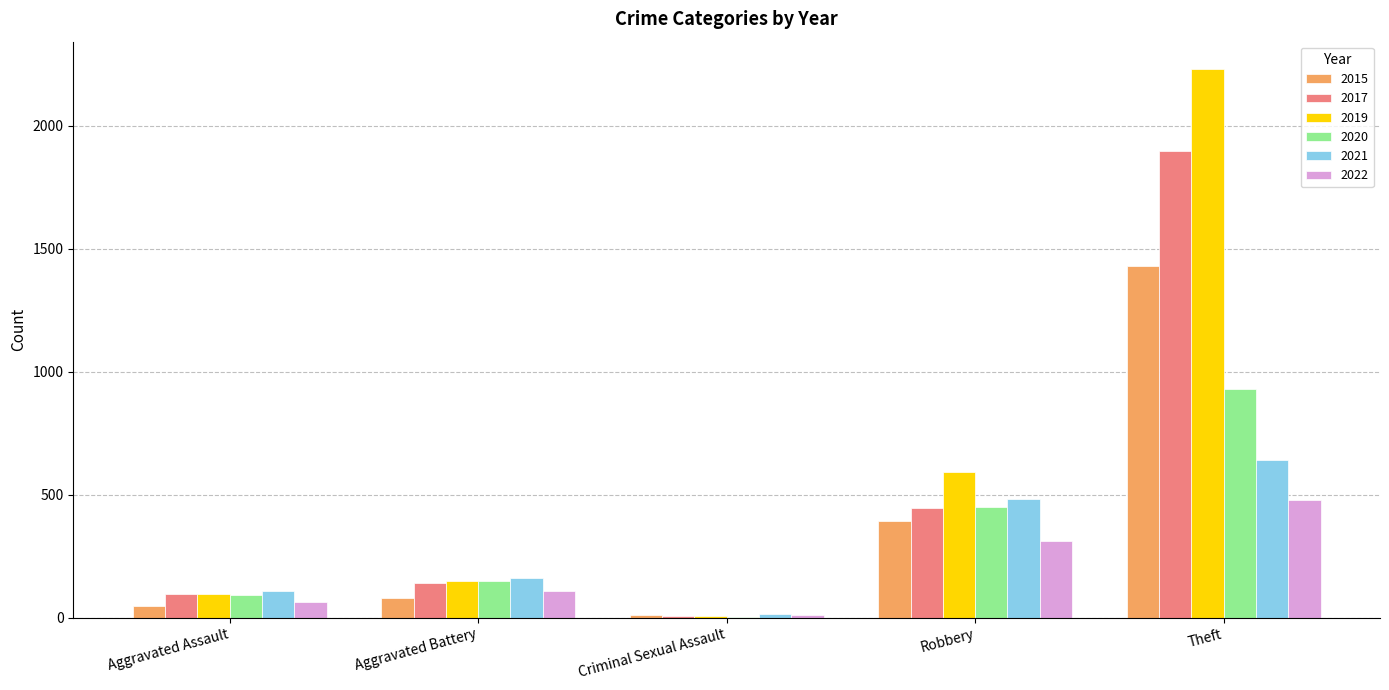

Which category has the highest value across all series?

Theft